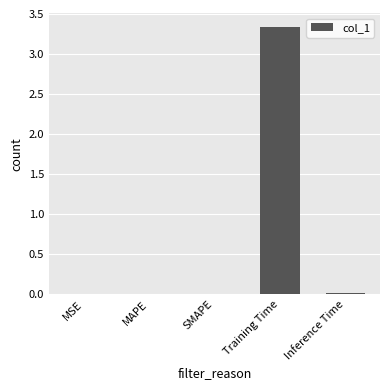

Are the bars horizontal?

No